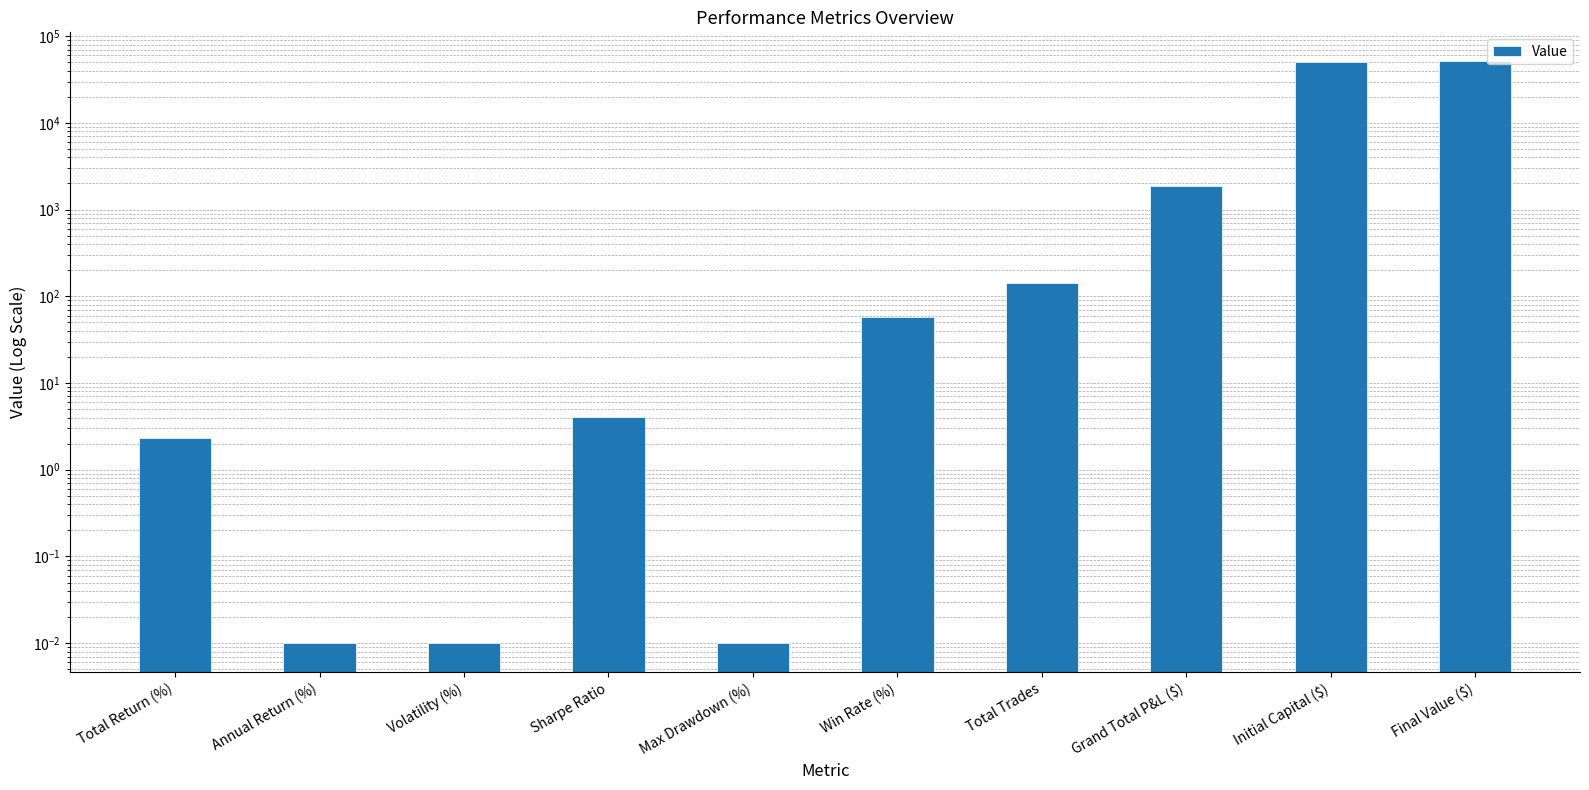

Between Total Trades and Initial Capital ($), which is larger?

Initial Capital ($)